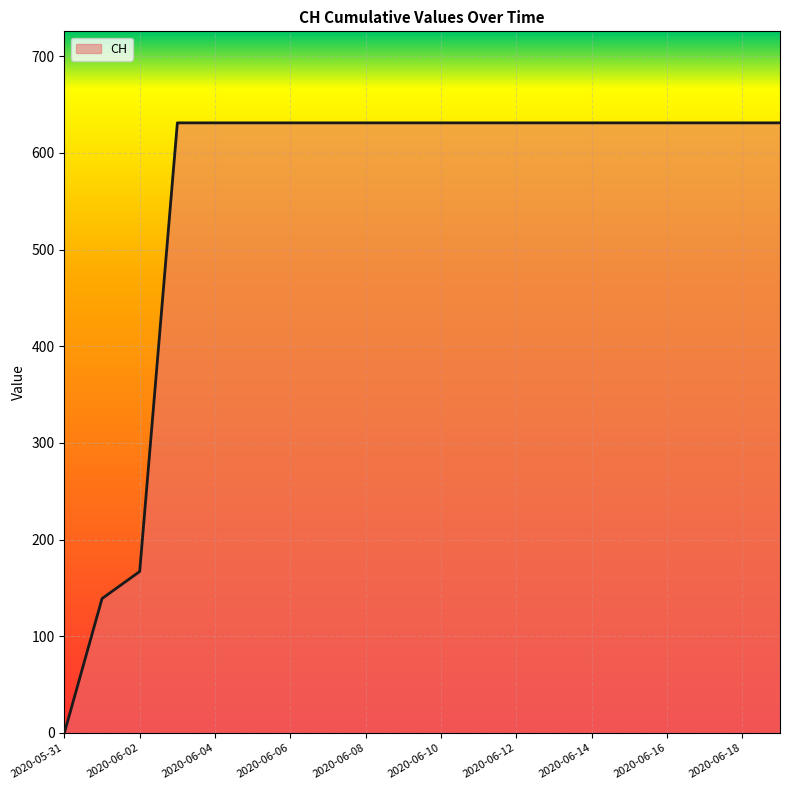

What is the greatest value displayed?

631